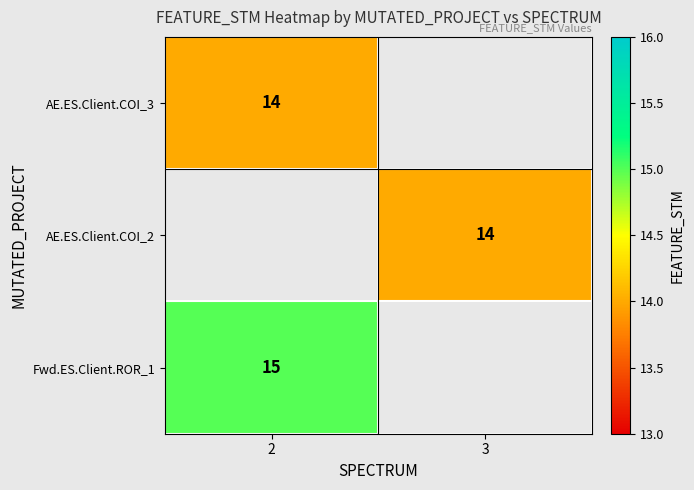

The AE.ES.Client.COI_2 series shows 14 at 3. True or false?

True